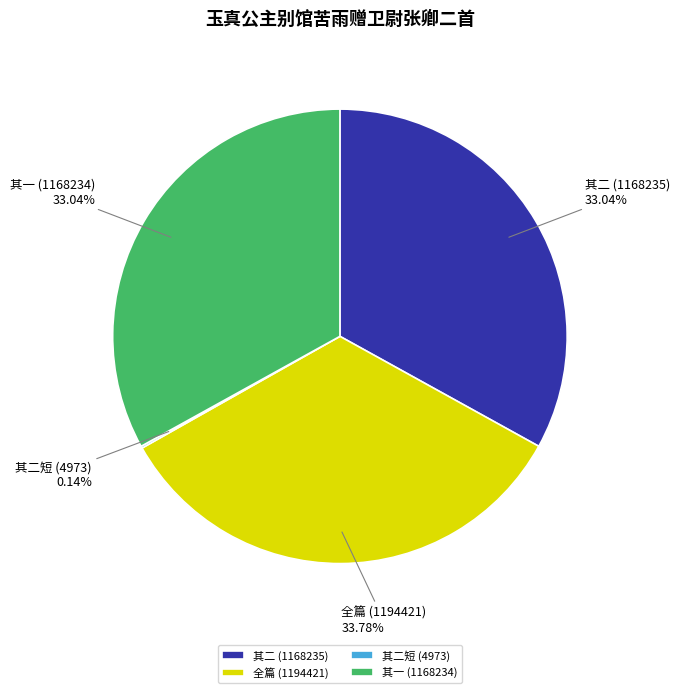

Does any single category account for the majority?

No